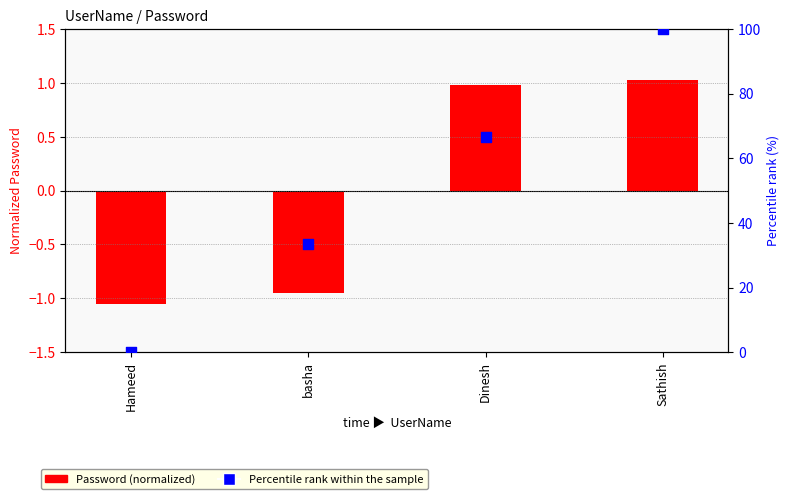

At how many categories does at least one series exceed 30?

3